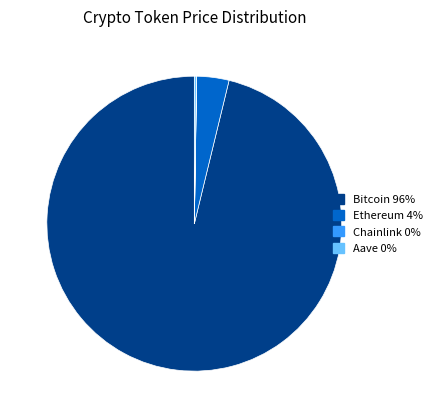

The Ethereum slice represents 4% of the pie. True or false?

True